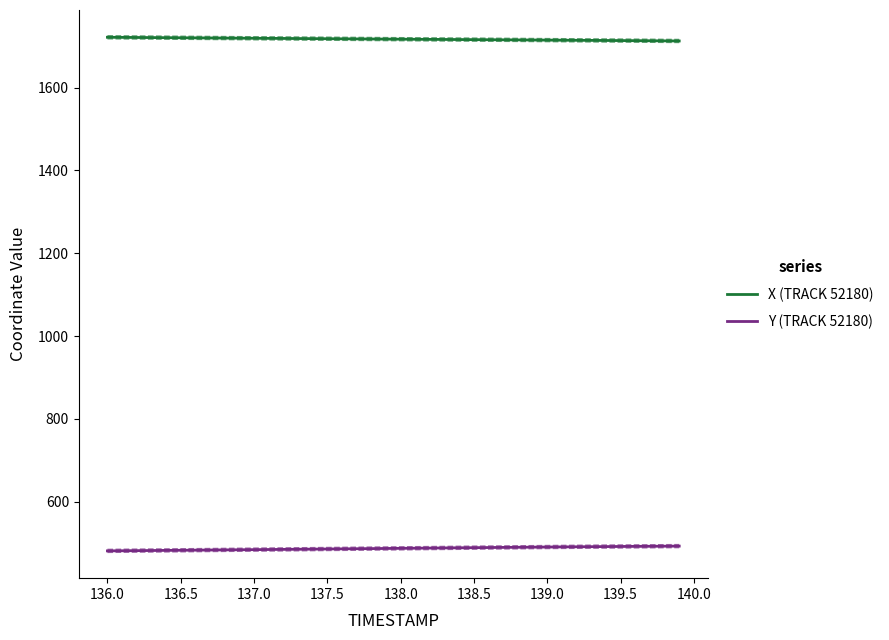

True or false: X (TRACK 52180) and Y (TRACK 52180) intersect in this chart.

False